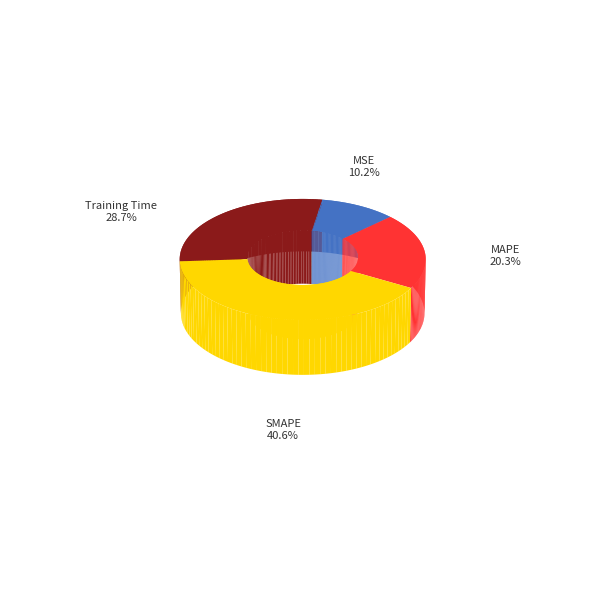

What is the ratio of the value at MSE to the value at Training Time?

0.4